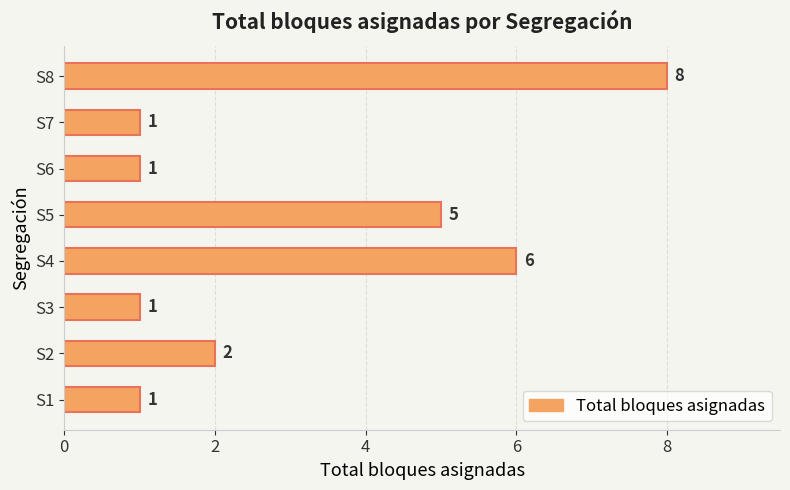

The chart shows a value of 1 at S1. True or false?

True